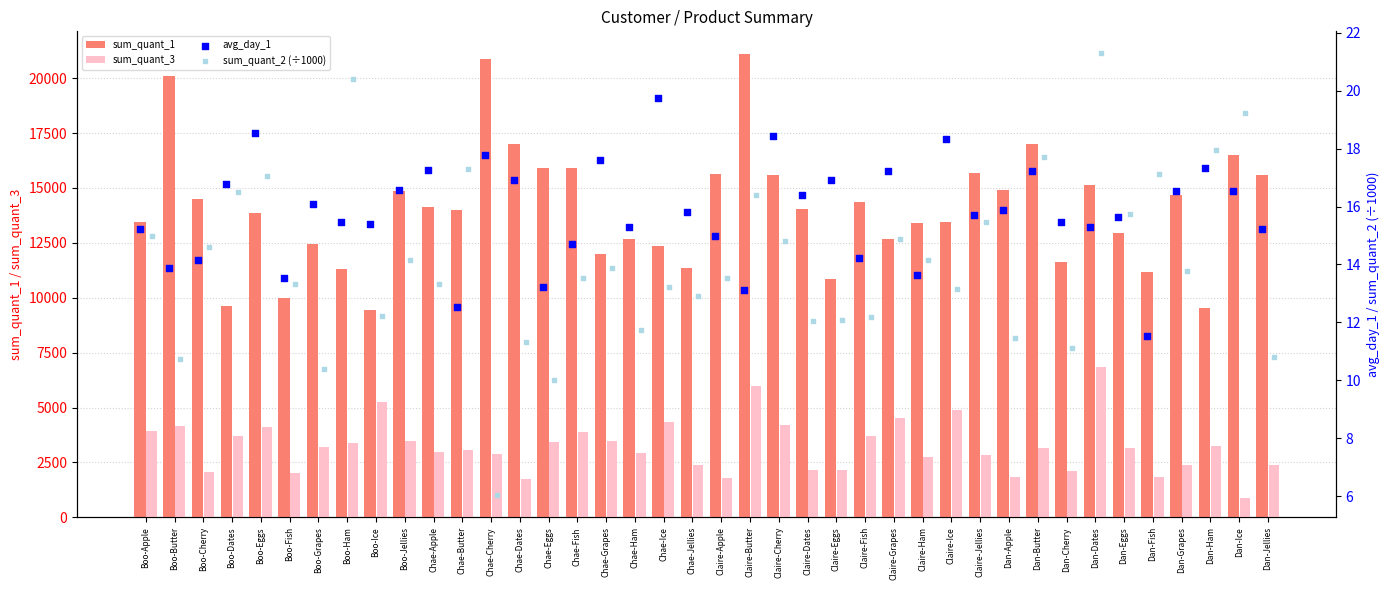

What value does the sum_quant_1 series have at Chae-Dates, to the nearest 100?

17000